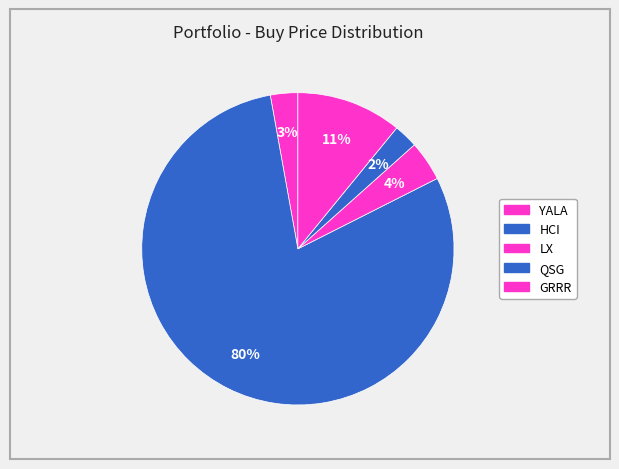

Rank the categories by value from highest to lowest.

HCI, GRRR, LX, YALA, QSG